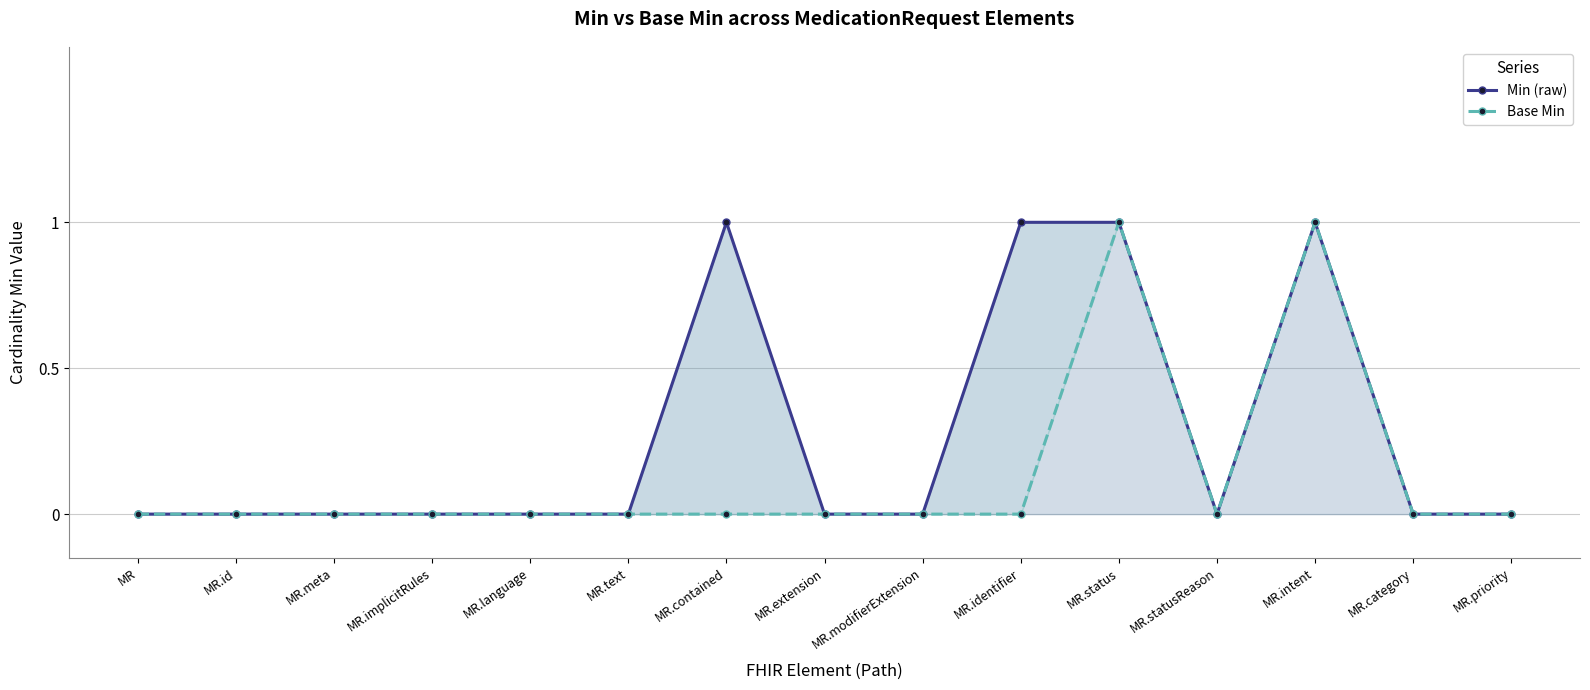

The Base Min series shows 0 at MR.identifier. True or false?

True